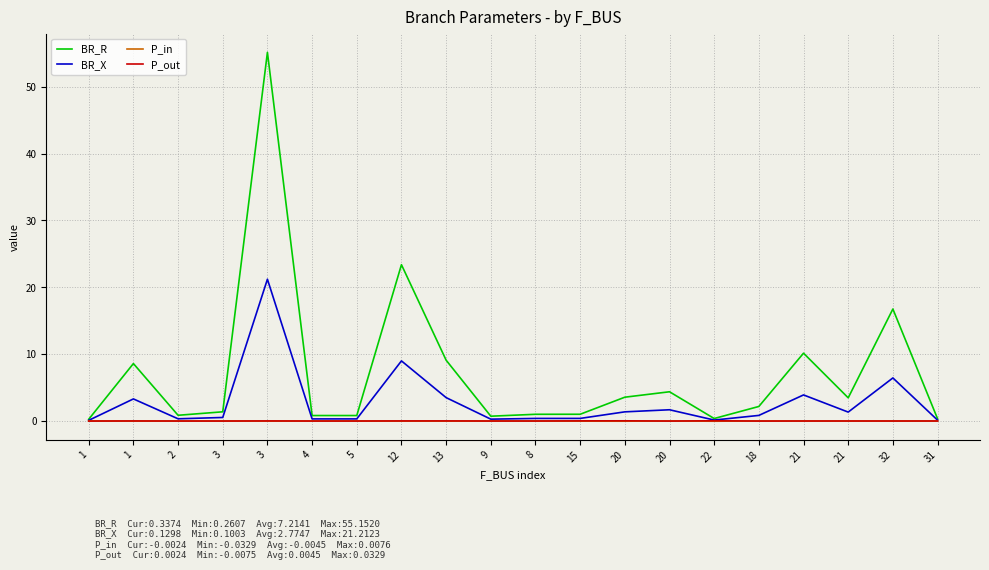

In BR_X, how many points are lower than both neighbors (excluding endpoints)?

5